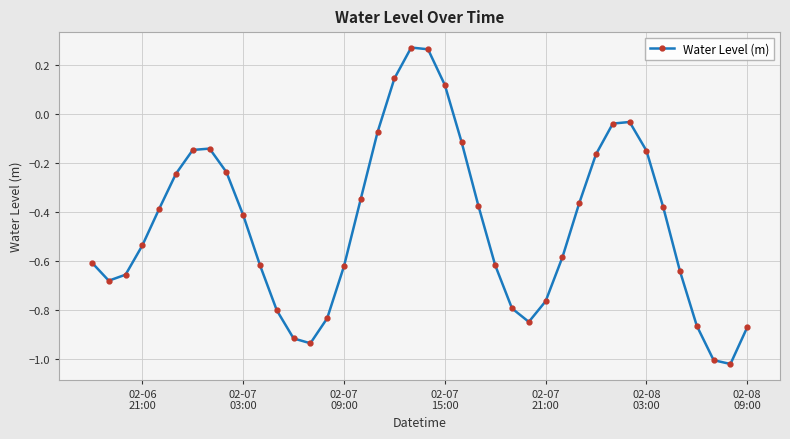

True or false: there are more than 2 points higher than both neighbors.

True